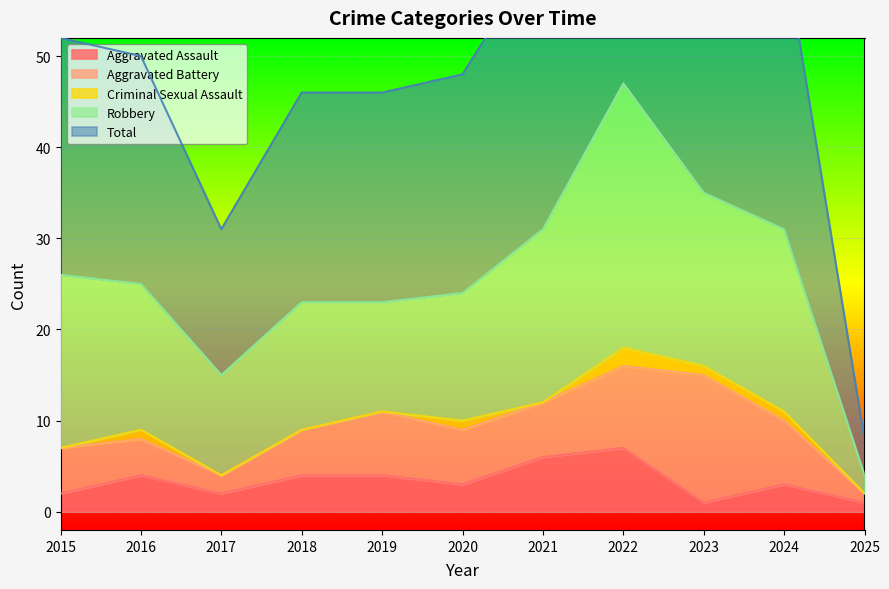

What is the total value across all series at 2022?

94